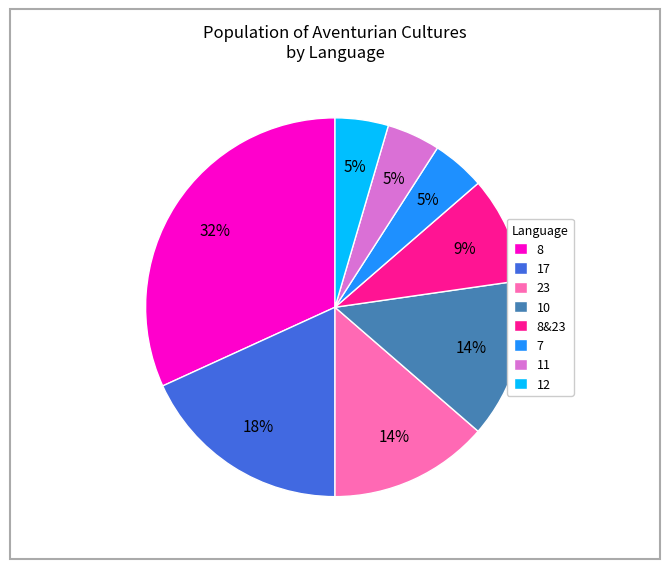

Is there any slice that represents more than half of the pie?

No